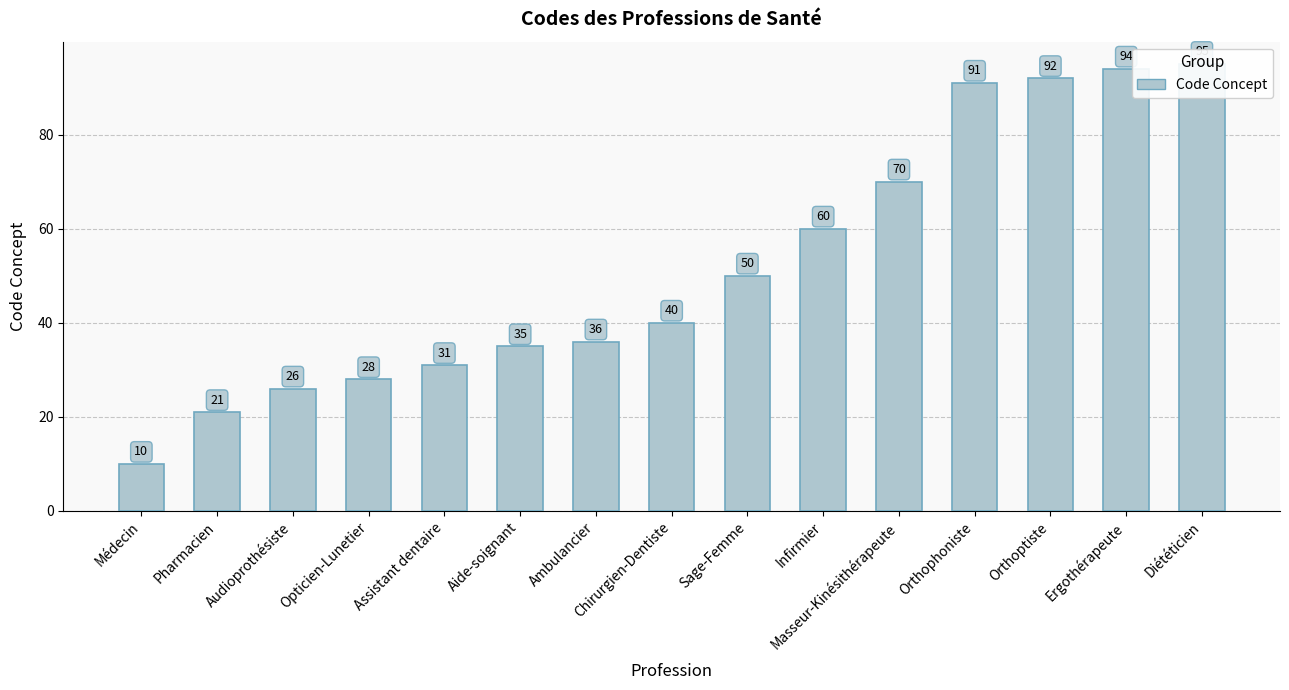

Where is the data nearest to the value 52?

Sage-Femme